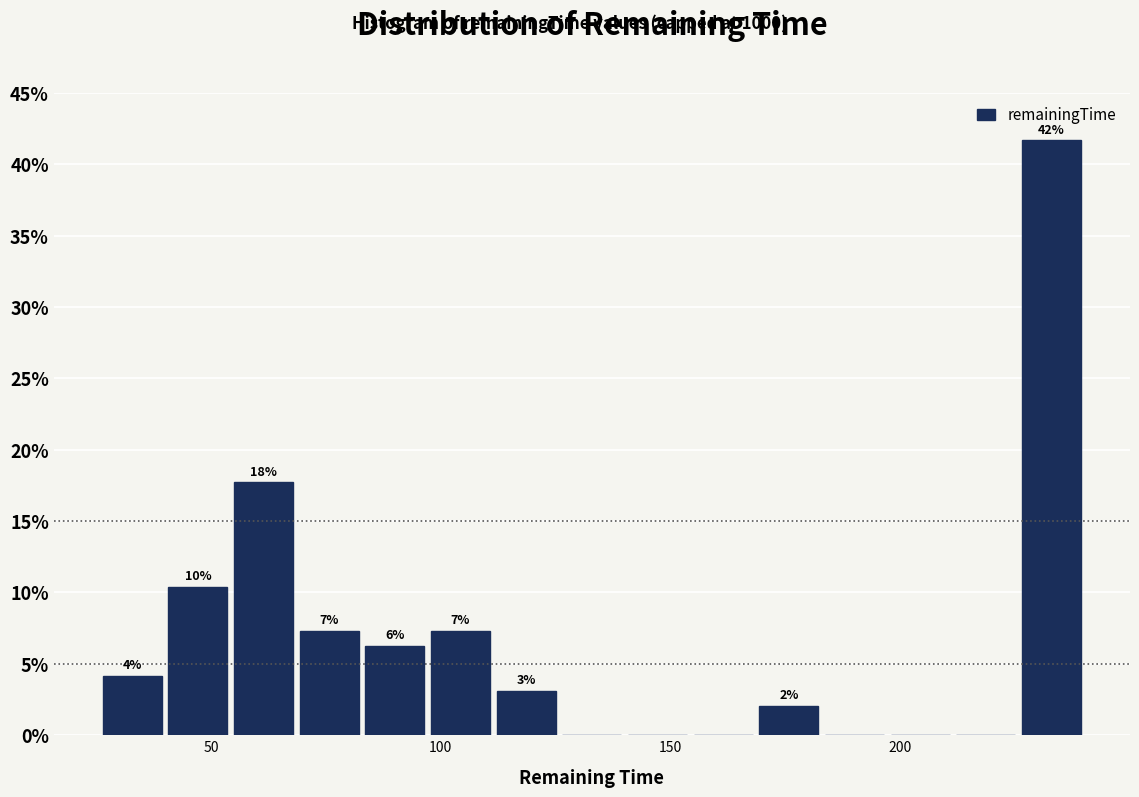

Around what value on the x-axis is the tallest bar? Give the approximate position of its centre, as read against the axis.

235